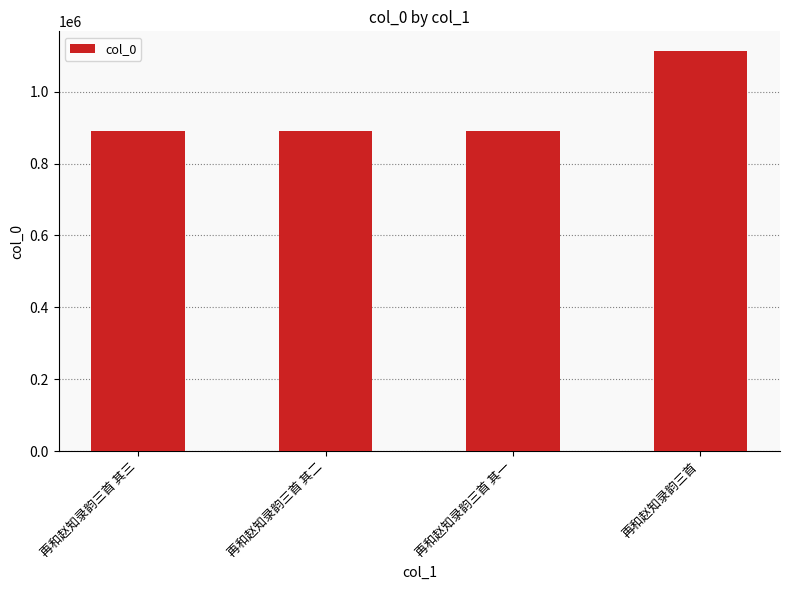

Are the bars grouped side by side (vs. stacked)?

No